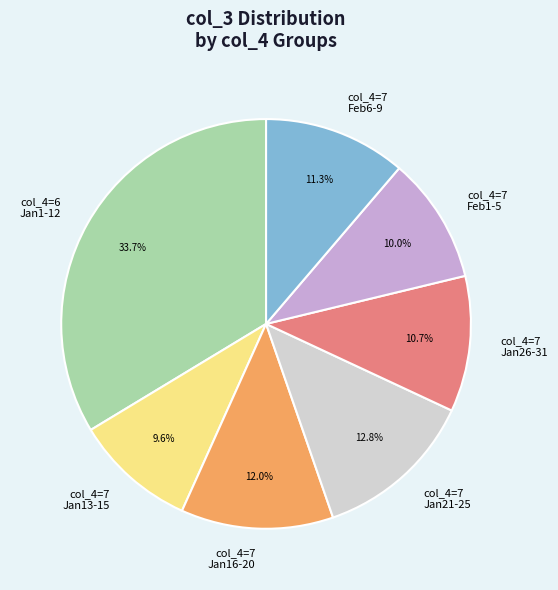

What is the largest slice in the pie chart?

col_4=6 Jan1-12